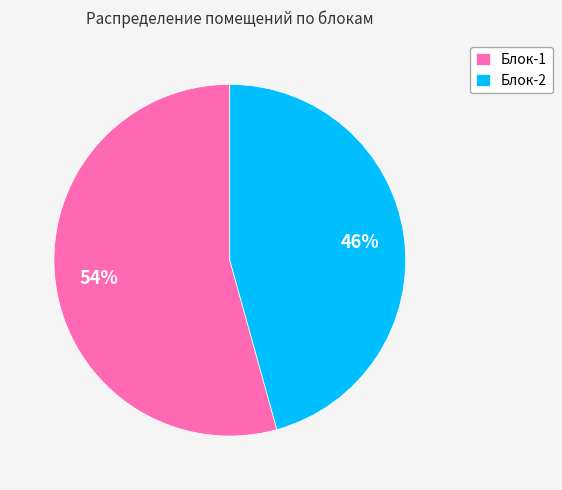

Is there a majority slice in this chart?

Yes